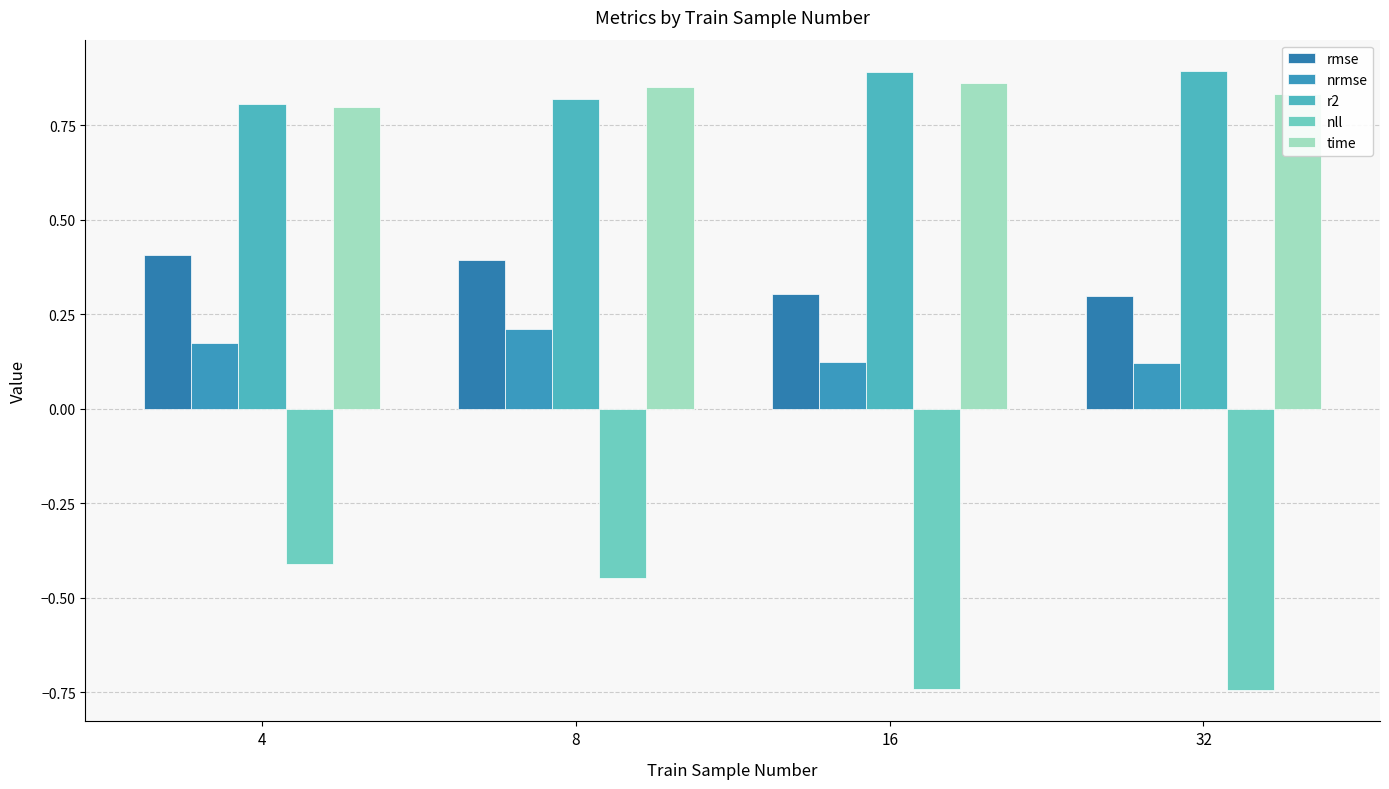

Which series has the largest range (max minus min)?

nll